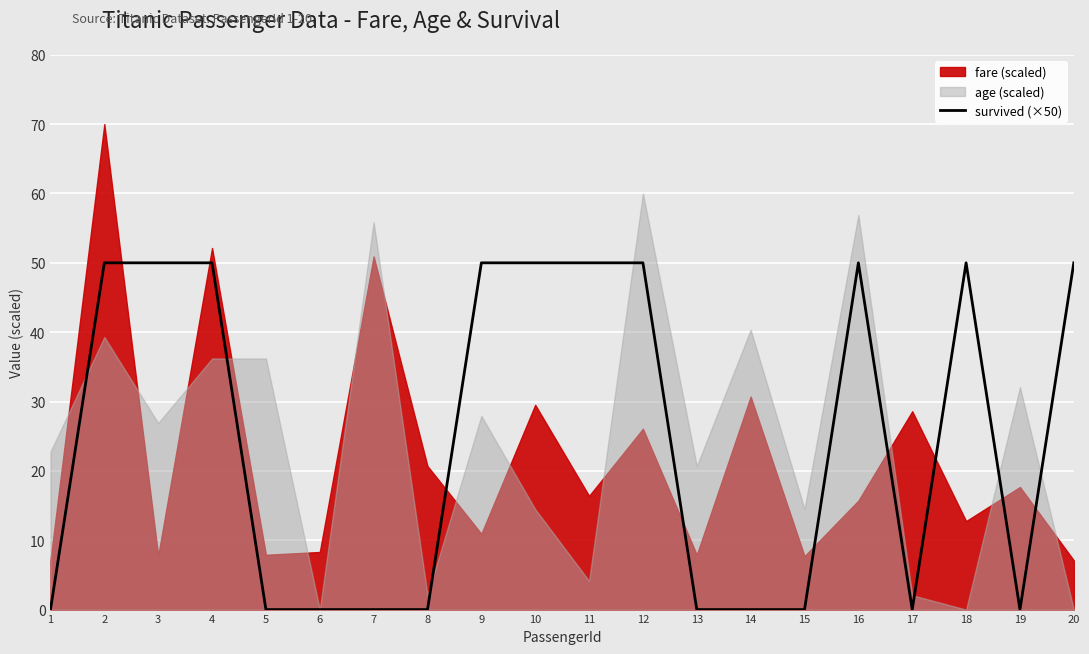

Reading left to right, extract all data points from this chart.

1=0	2=50	3=50	4=50	5=0	6=0	7=0	8=0	9=50	10=50	11=50	12=50	13=0	14=0	15=0	16=50	17=0	18=50	19=0	20=50